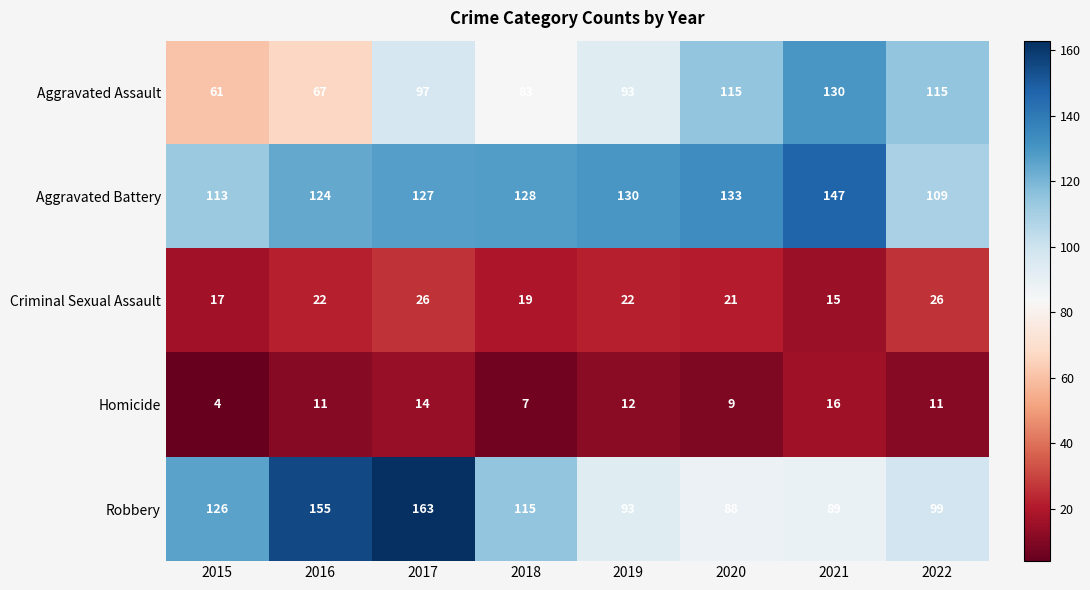

Rank the series at 2016 from highest to lowest value.

Robbery, Aggravated Battery, Aggravated Assault, Criminal Sexual Assault, Homicide